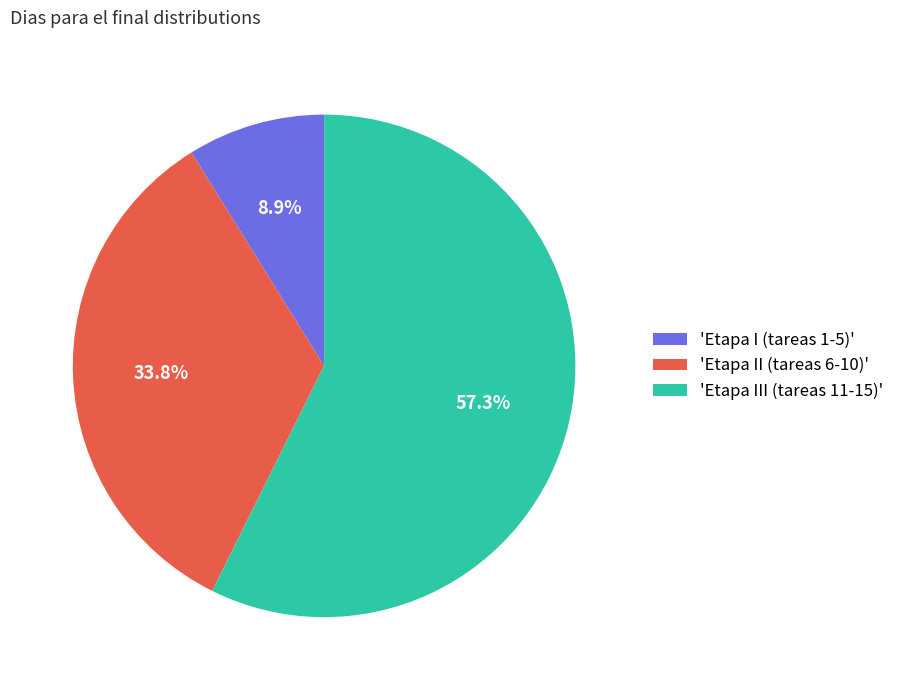

Is there any slice that represents more than half of the pie?

Yes